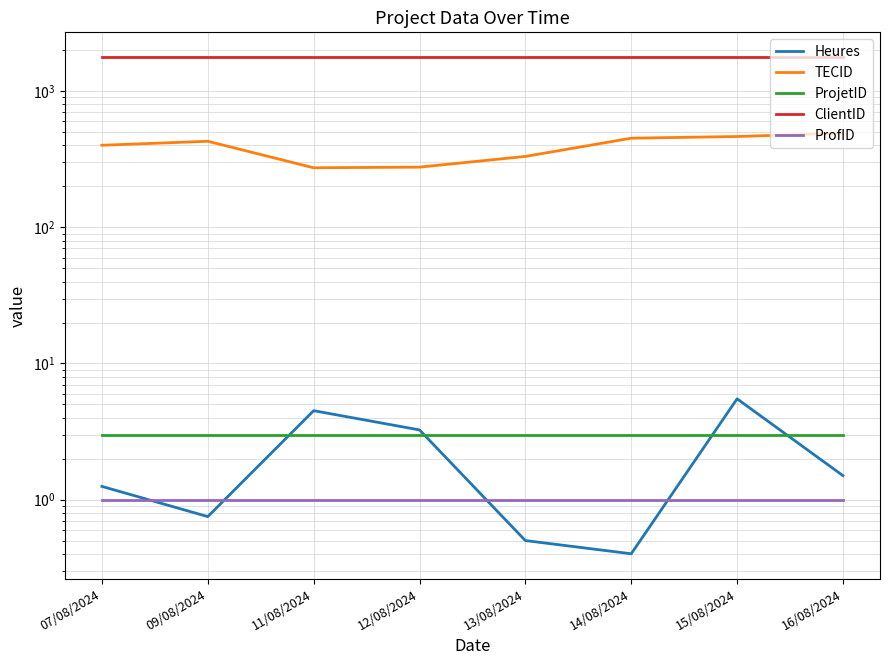

How many lines are shown in the chart?

5